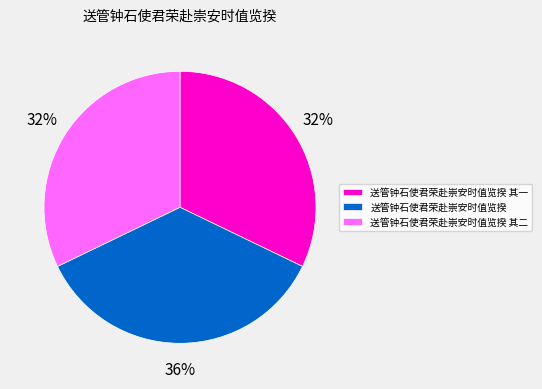

Which has a higher value, 送管钟石使君荣赴崇安时值览揆 其一 or 送管钟石使君荣赴崇安时值览揆?

送管钟石使君荣赴崇安时值览揆